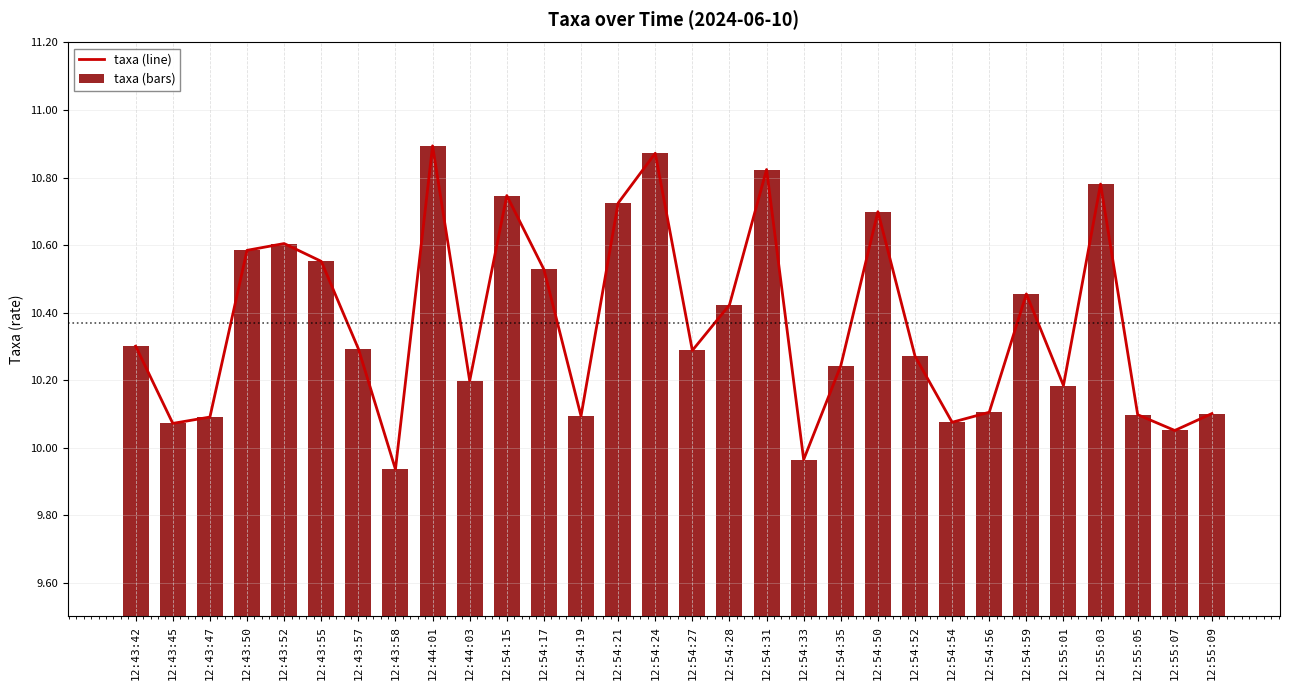

What is the total value across all series at 12:54:52?

20.5